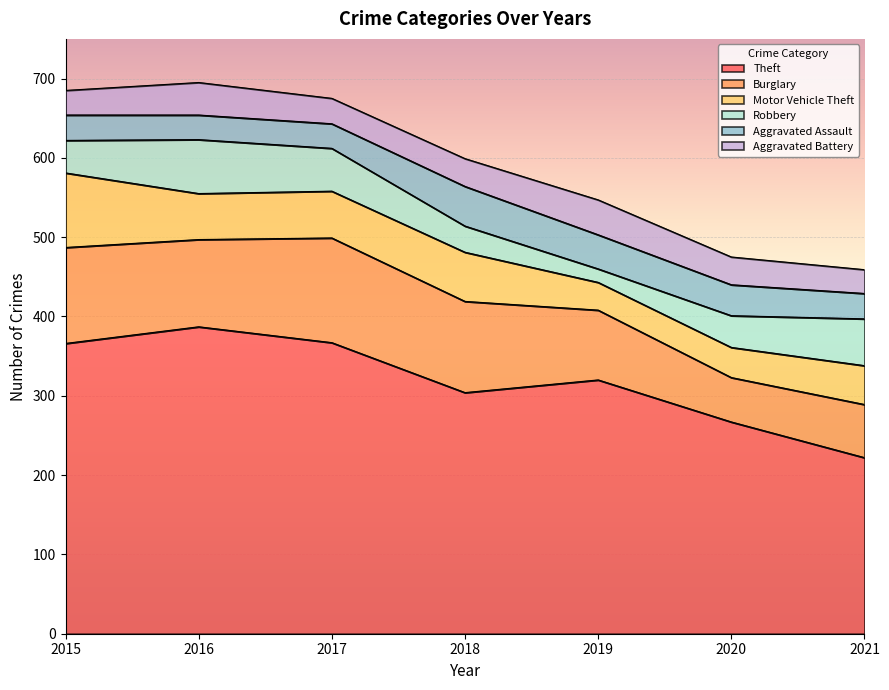

What is the total value across all series at 2019?

547